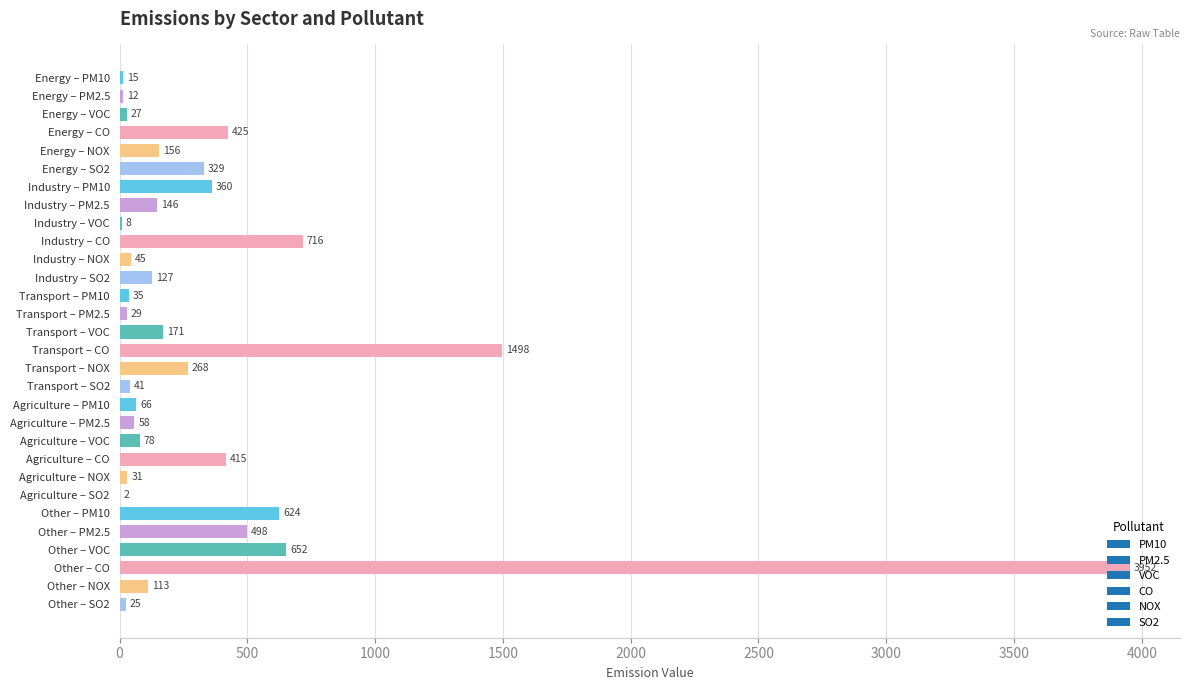

Where is the data nearest to the value 1977?

Transport – CO